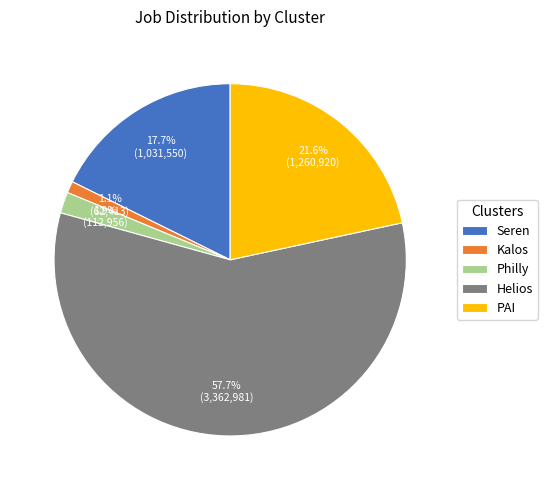

To the nearest percent, what is the difference between the Seren and PAI slice percentages?

4%